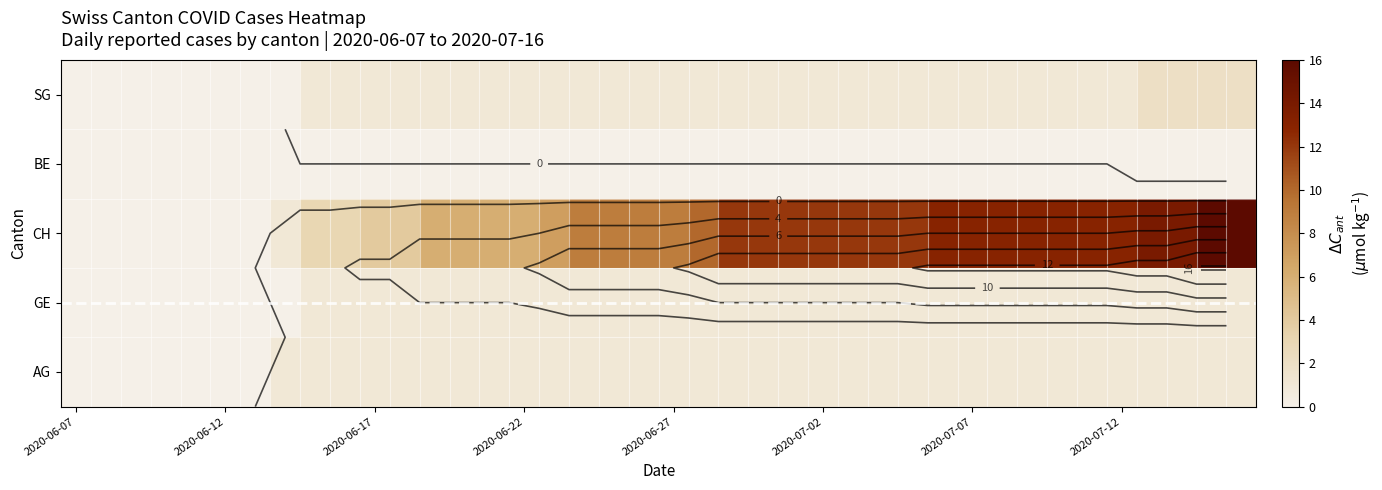

Which series has the largest total across all categories?

CH